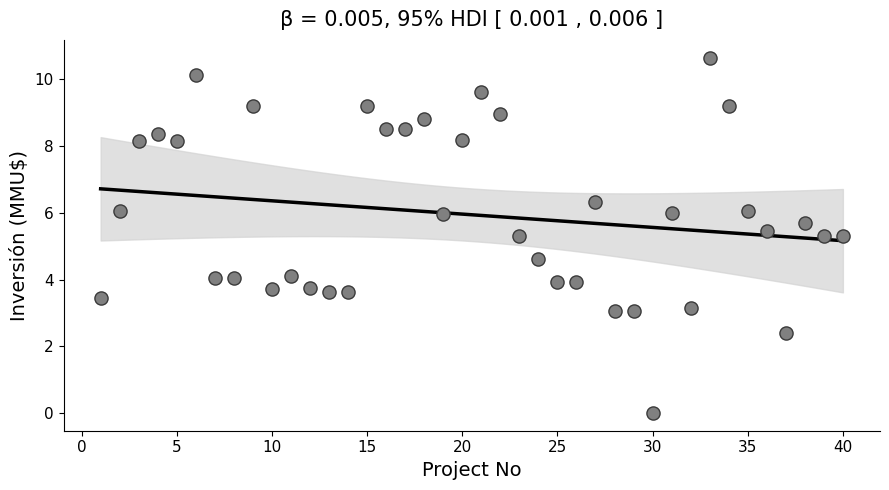

What is the range of X values (max minus min)?

39.0